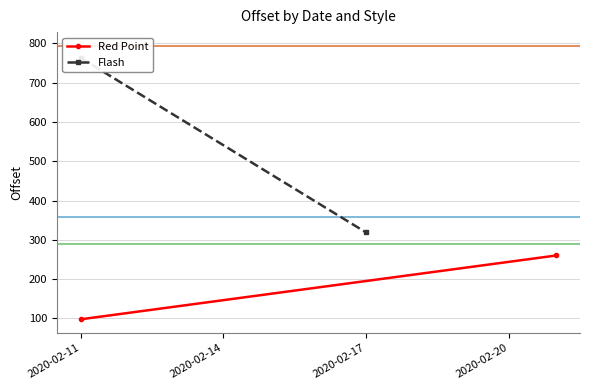

Rank the series at 2020-02-11 from highest to lowest value.

Flash, Red Point